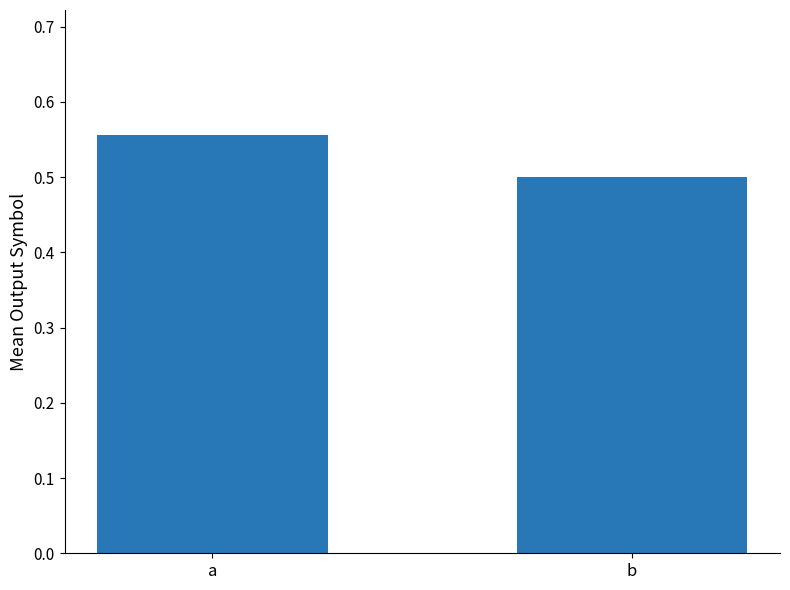

What is the difference between the maximum and minimum values?

0.1